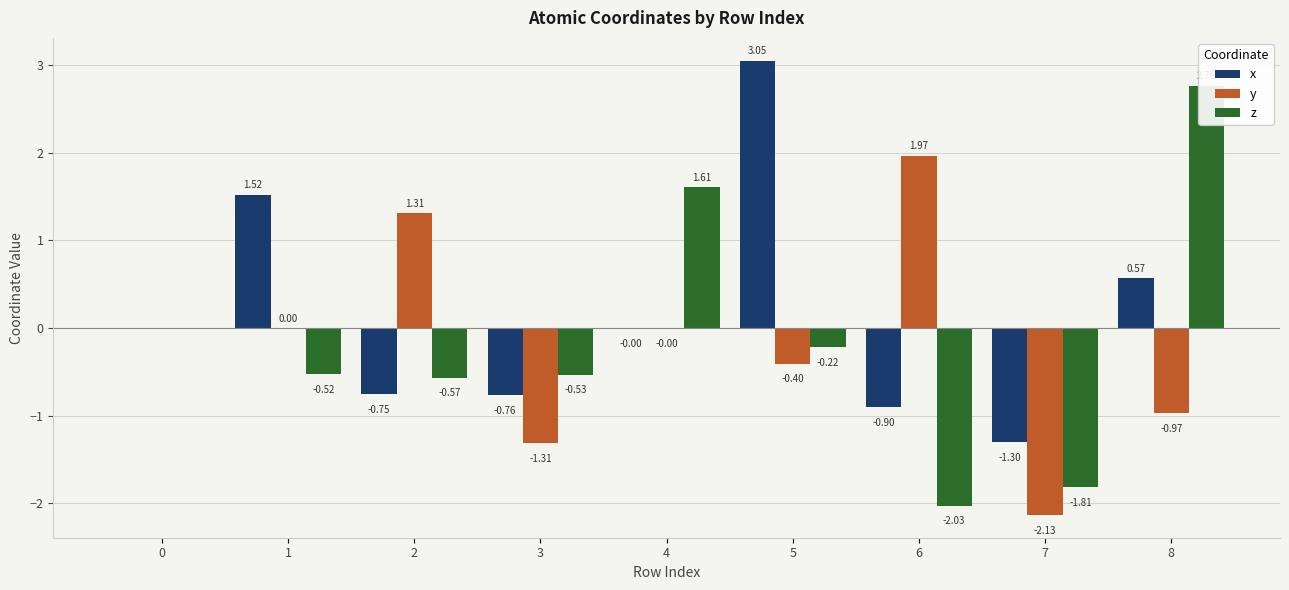

What is the smallest value displayed?

-2.1